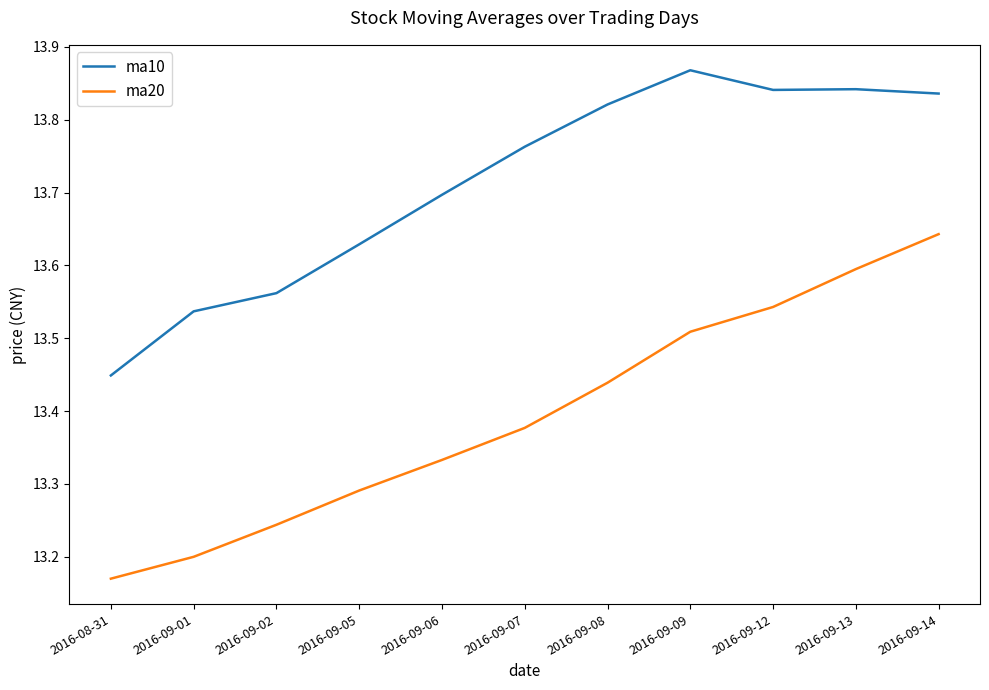

Is it true that ma20 equals 18.0 at 2016-09-09?

False